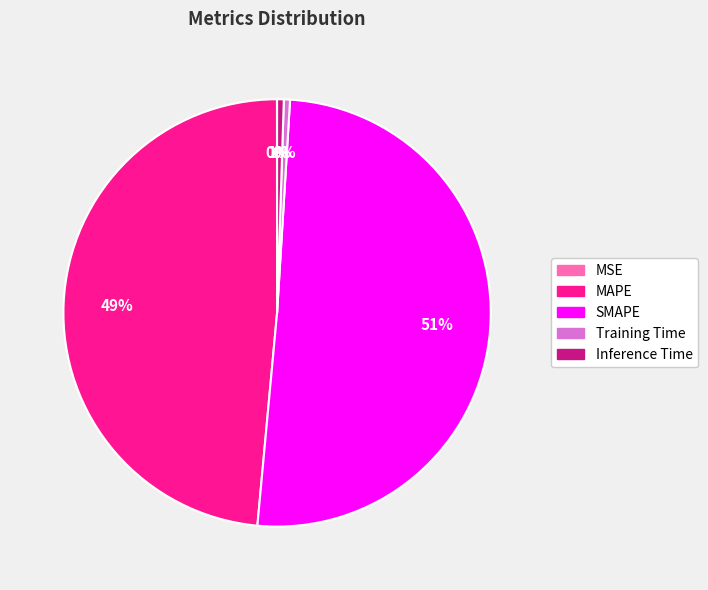

Is it true that Inference Time is 11% of the pie?

False